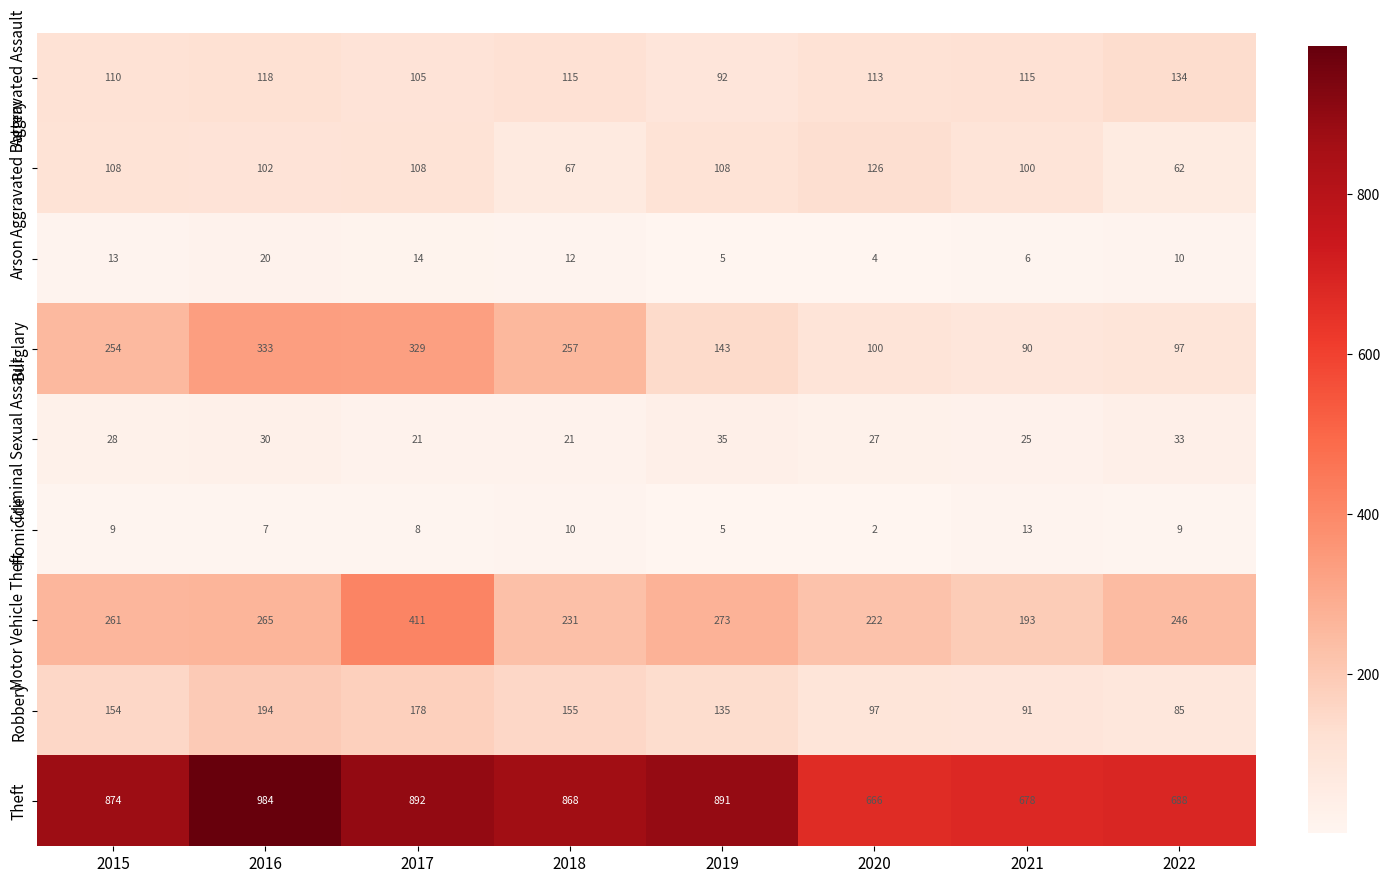

List the series in order of their peak value, lowest first.

Homicide, Arson, Criminal Sexual Assault, Aggravated Battery, Aggravated Assault, Robbery, Burglary, Motor Vehicle Theft, Theft